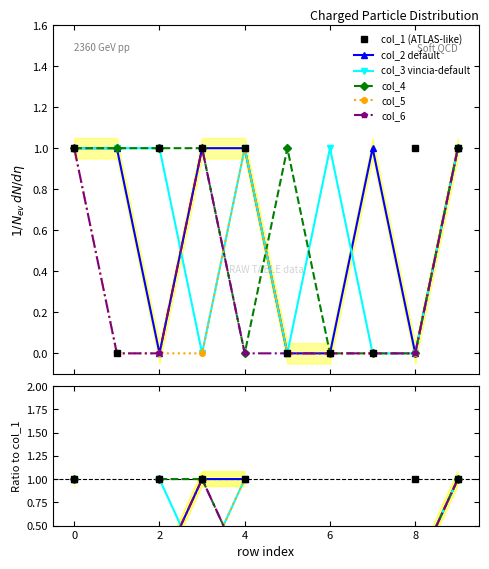

True or false: col_2 default and col_6 intersect in this chart.

False